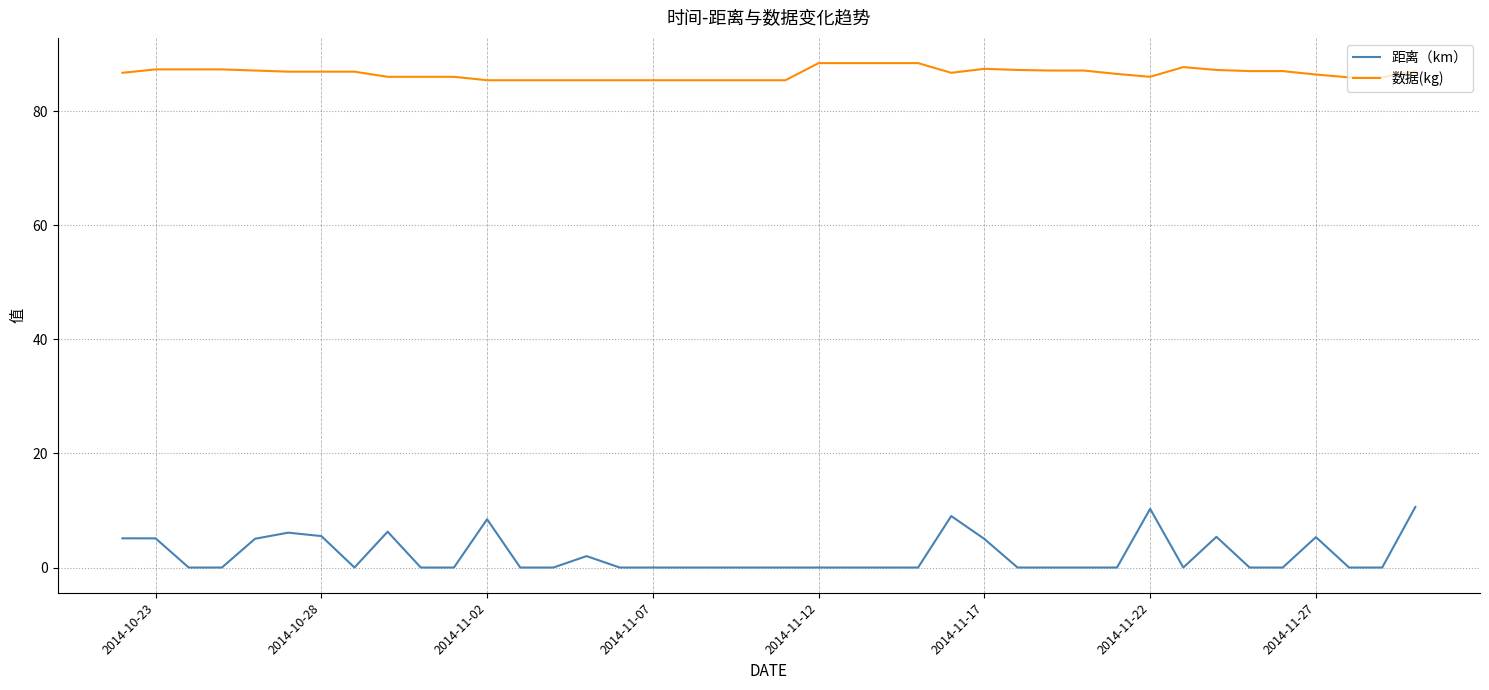

Which series has the largest range (max minus min)?

距离（km）